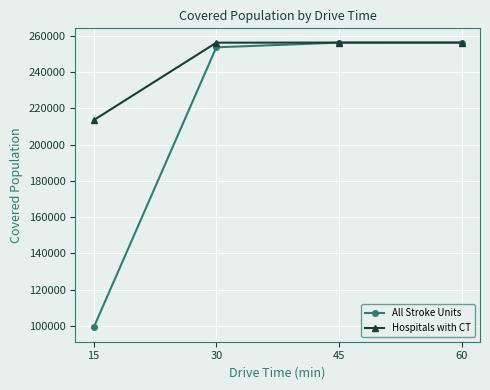

List the series in order of their overall mean, lowest first.

All Stroke Units, Hospitals with CT